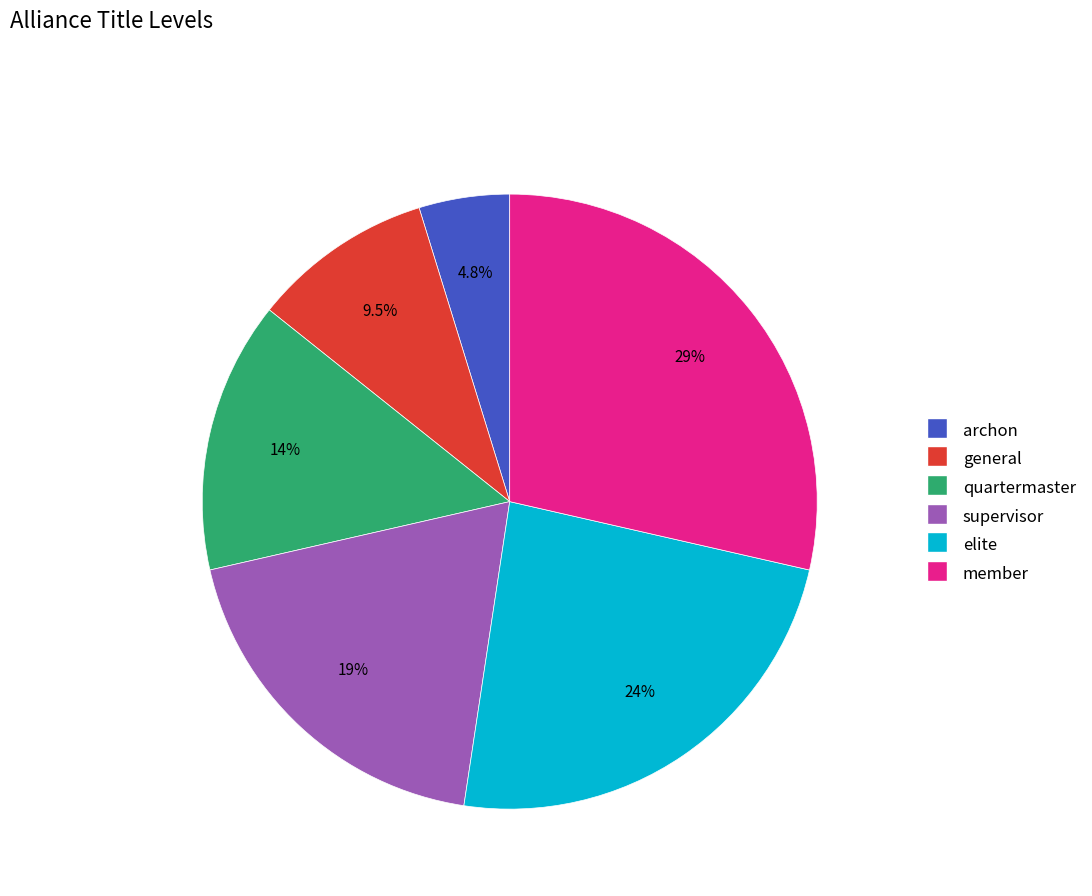

Is there any slice that represents more than half of the pie?

No